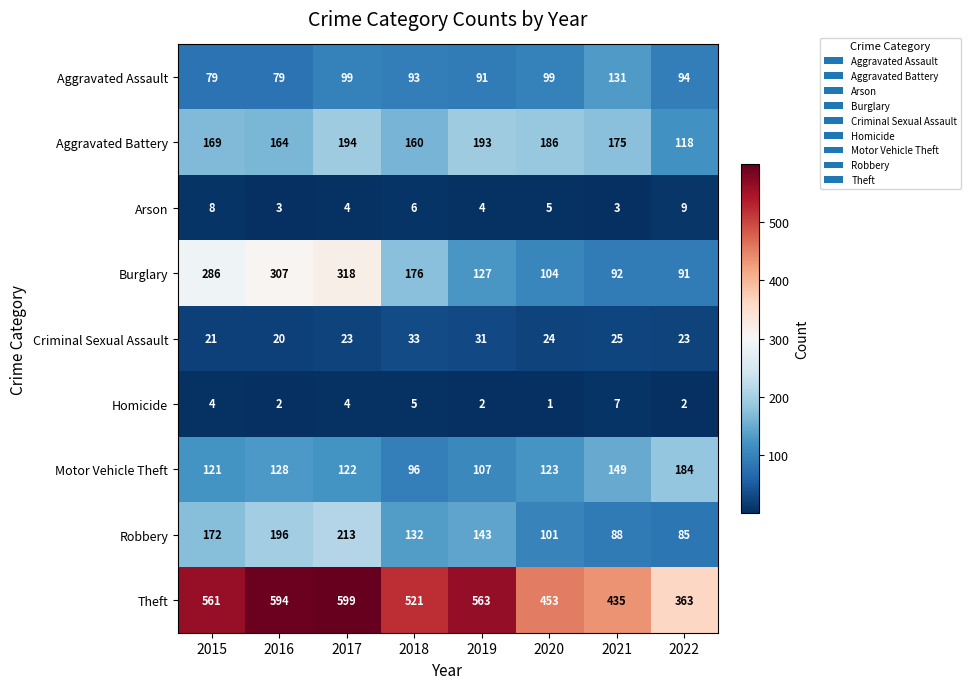

At how many categories does at least one series exceed 400?

7